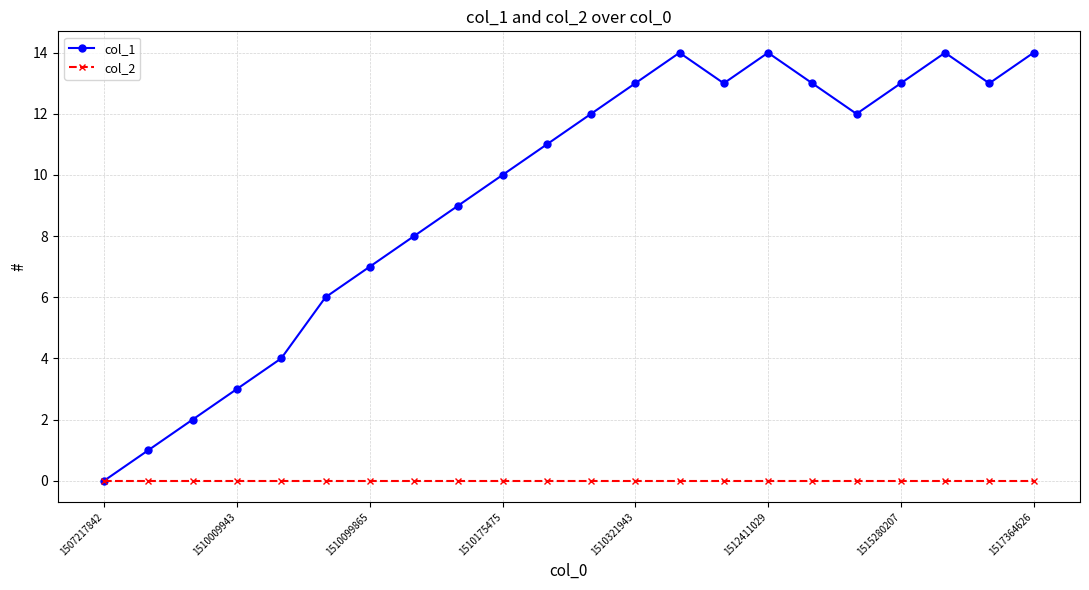

How many positive values does the col_1 series have?

21